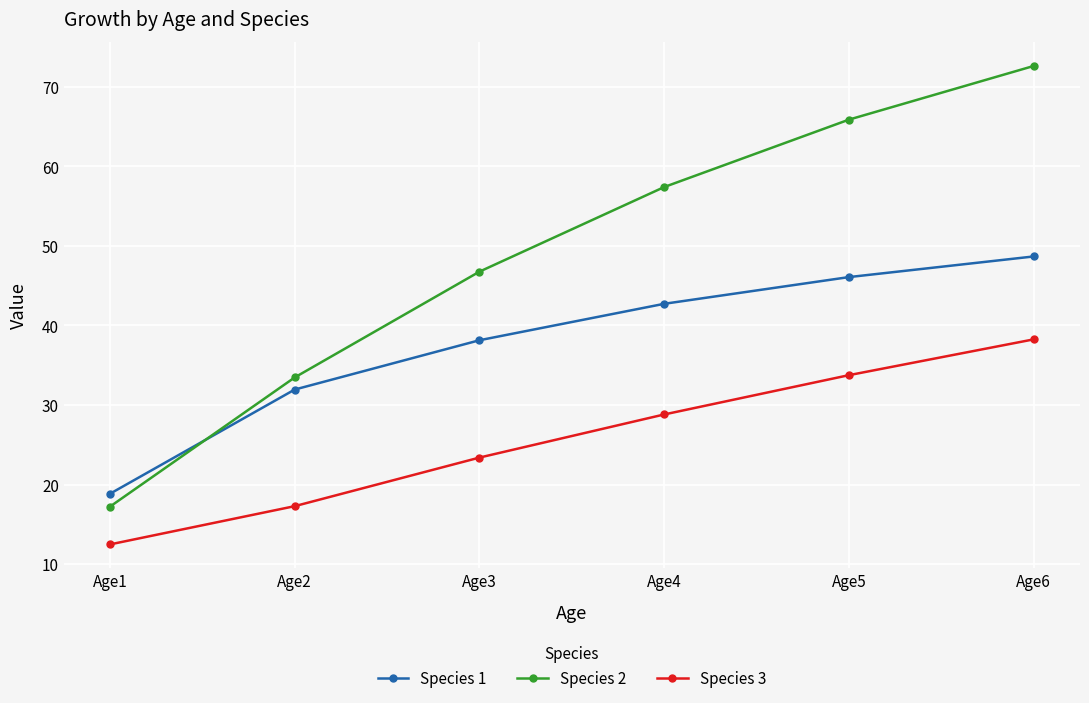

Reading left to right, list all the values displayed in this chart.

Species 1: 18.8	31.9	38.1	42.7	46.1	48.7
Species 2: 17.2	33.5	46.8	57.4	65.9	72.6
Species 3: 12.5	17.3	23.4	28.8	33.8	38.3